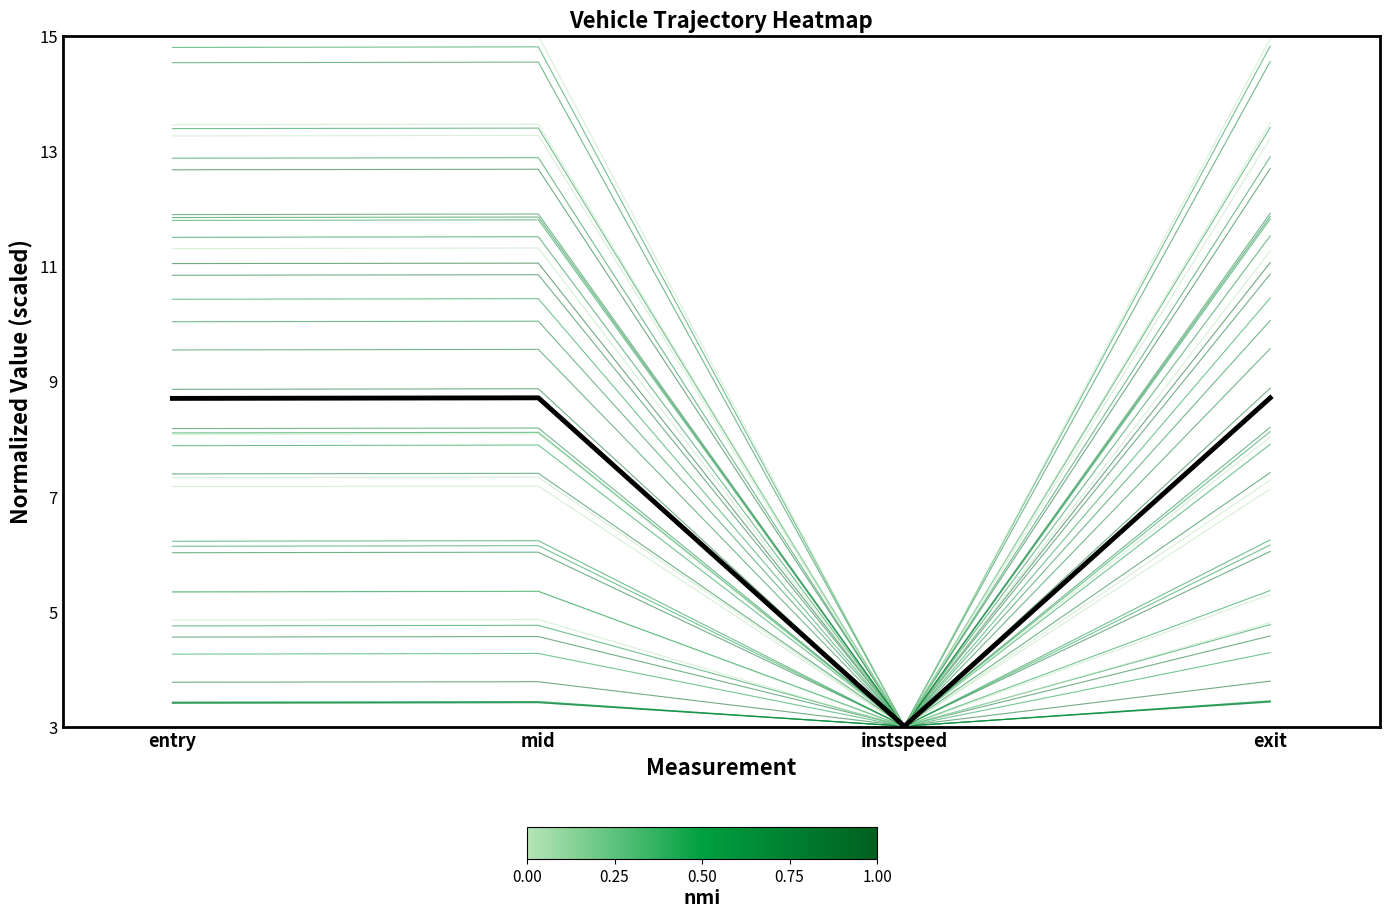

How many series are shown in this chart?

41